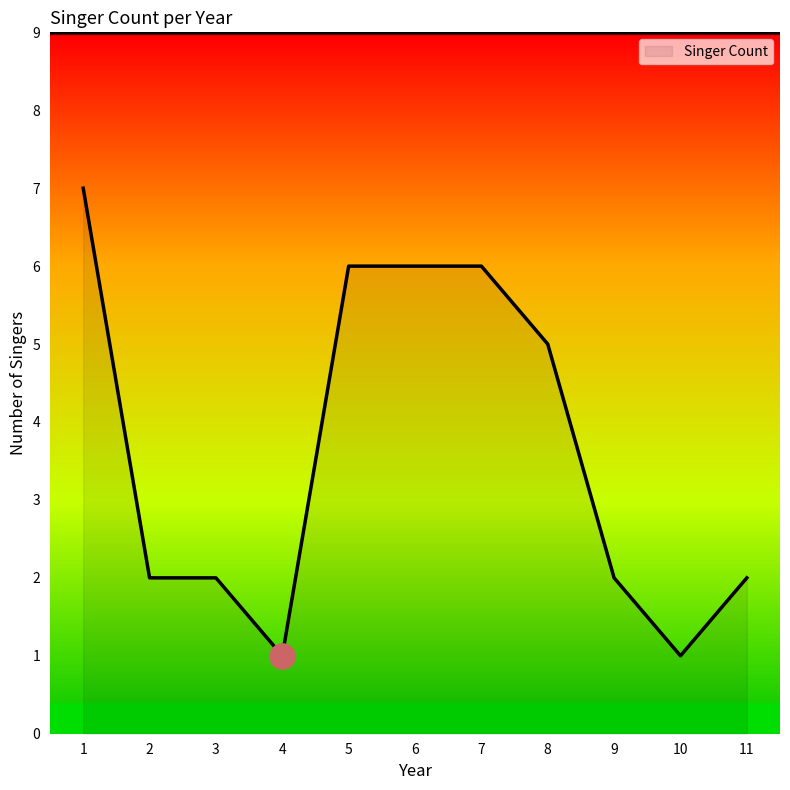

Does the chart have visible grid lines?

No